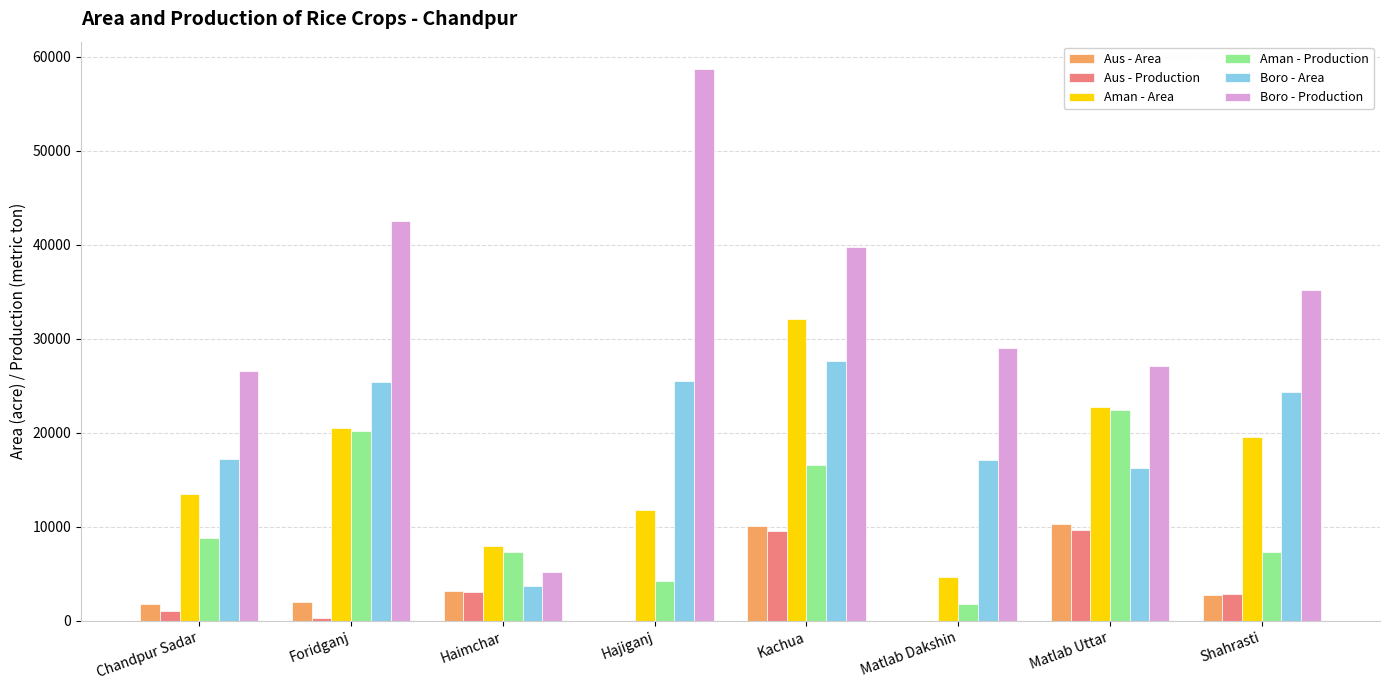

Between Kachua and Matlab Dakshin, which series saw the biggest shift?

Aman - Area